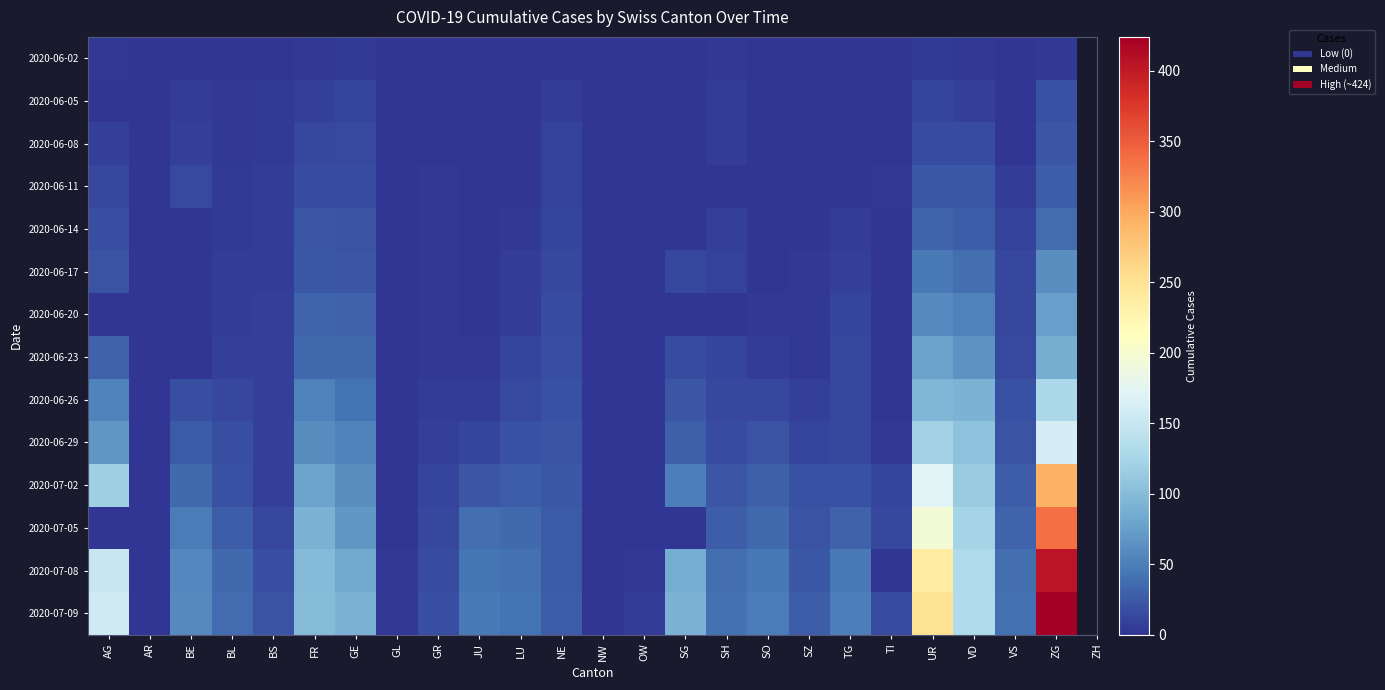

Between AR and TG, which series saw the biggest shift?

2020-07-09